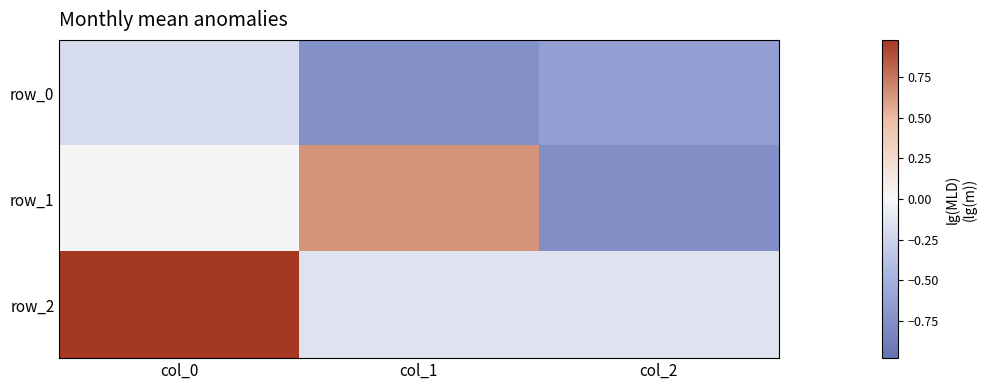

The value of row_1 at col_2 is -0.8. True or false?

True